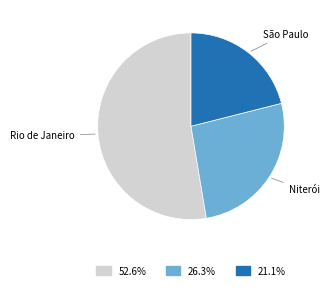

Rank the categories by value from highest to lowest.

Rio de Janeiro, Niterói, São Paulo